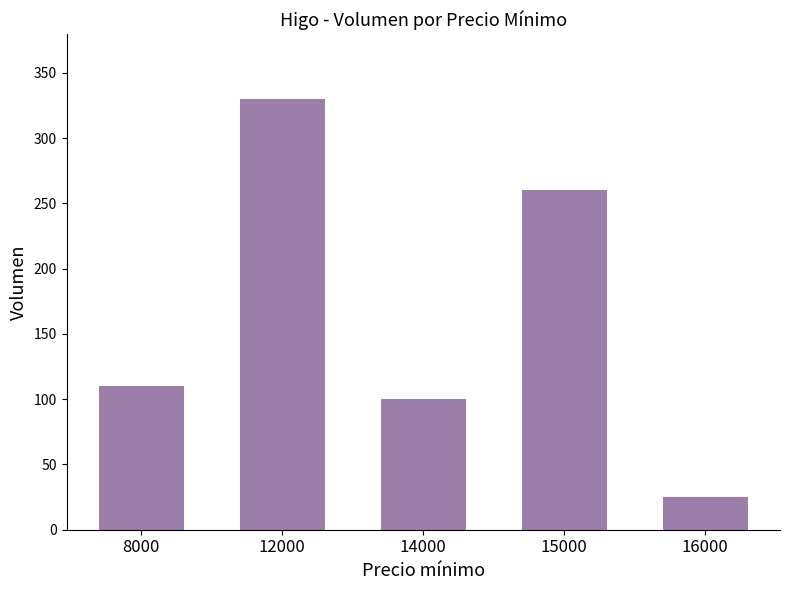

What is the difference between the maximum and minimum values?

305